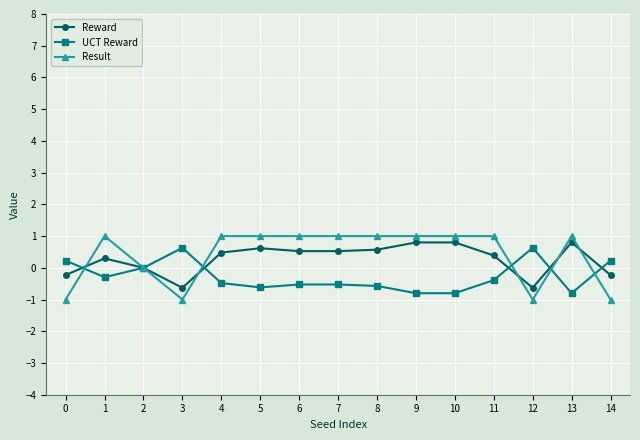

What is the difference between the maximum and minimum values in the UCT Reward series?

1.4